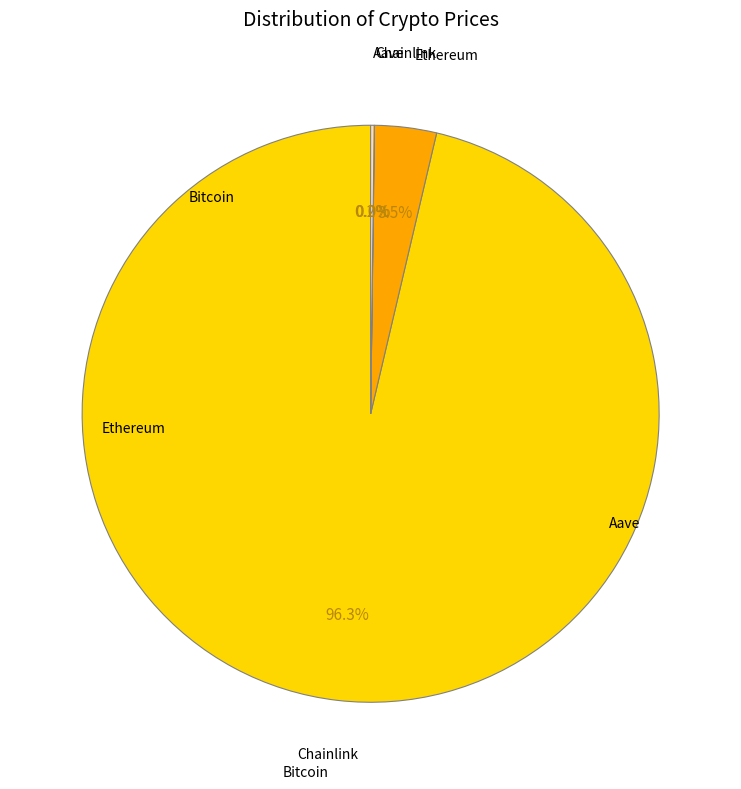

Is there any slice that represents more than half of the pie?

Yes